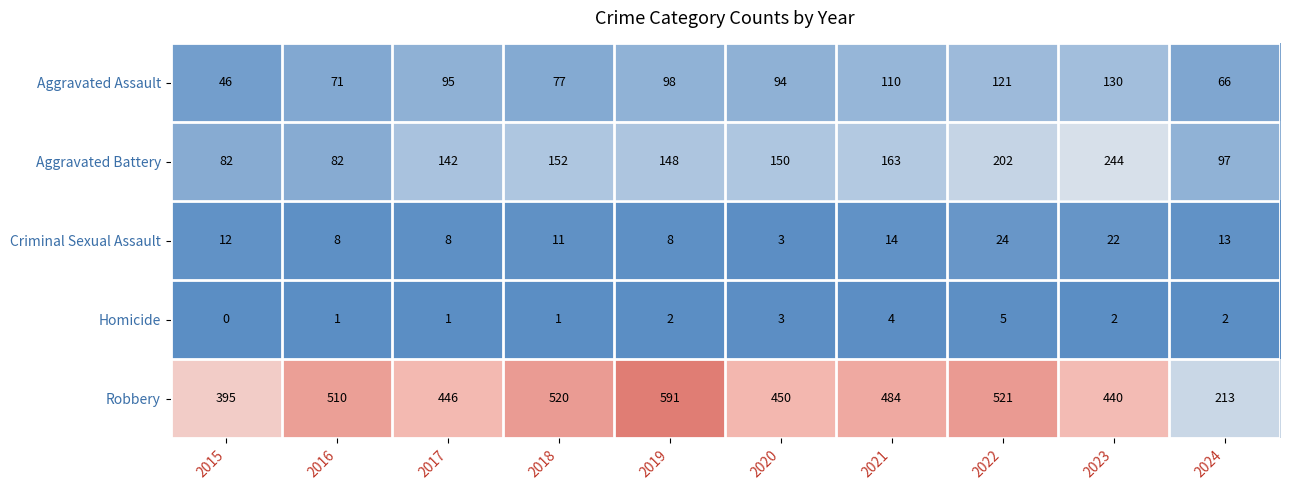

What is the difference between the second highest and second lowest values in the Robbery series?

126